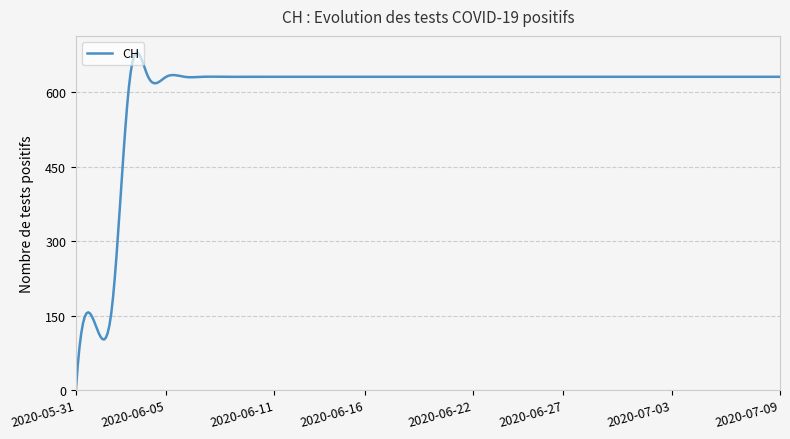

What is the difference between the maximum and minimum values?

679.5